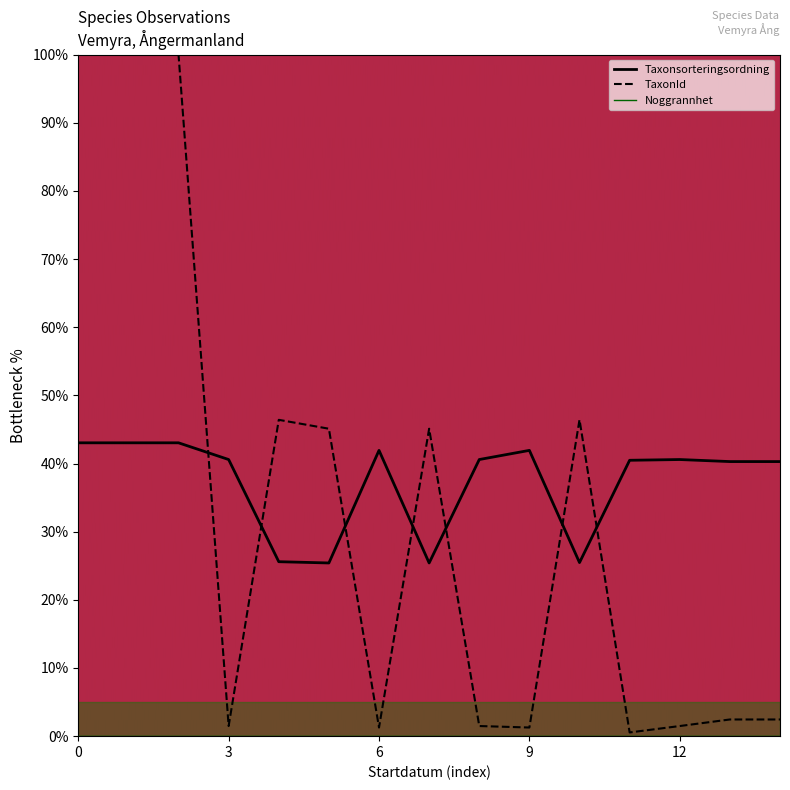

What is the greatest value displayed?

100.0